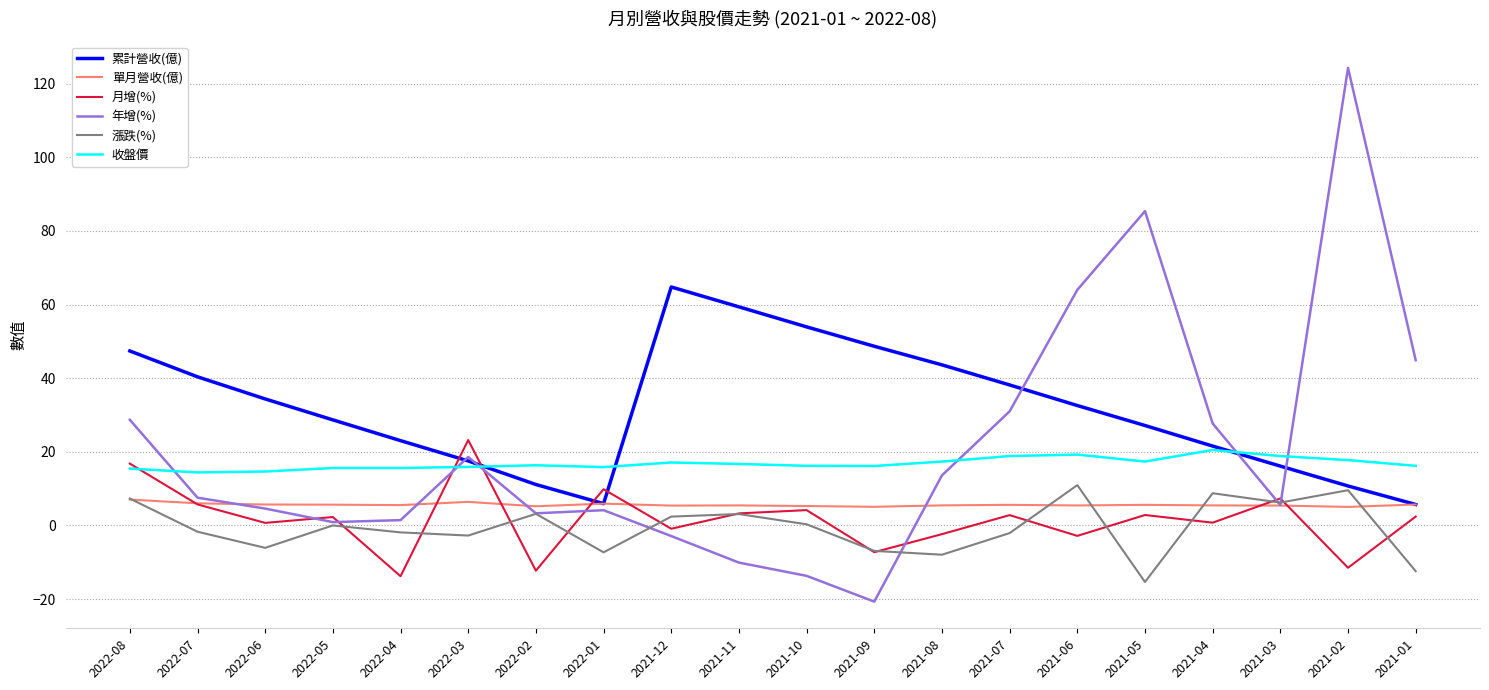

What position from the left is 2022-02?

7